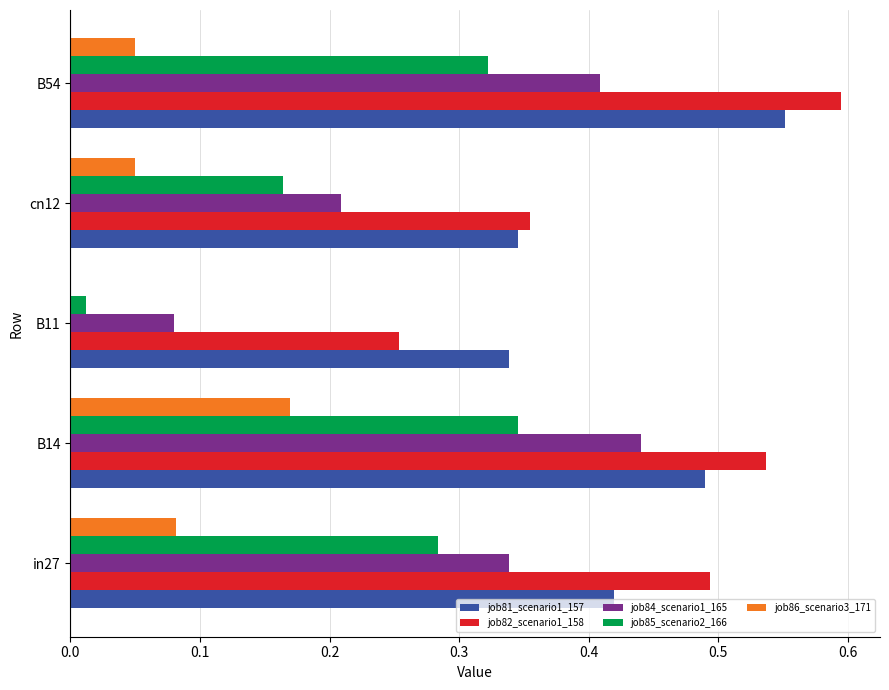

Which series changed the most between B14 and cn12?

job84_scenario1_165